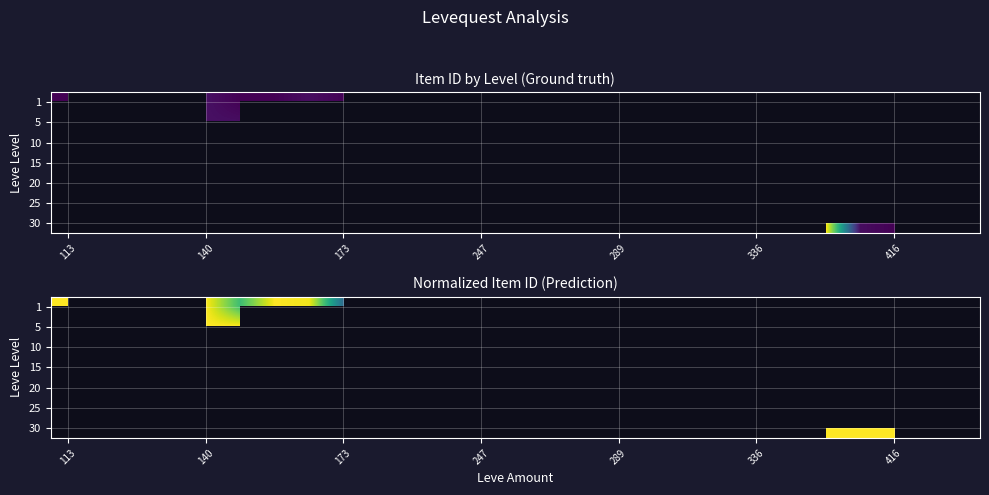

What is the smallest value displayed?

0.3